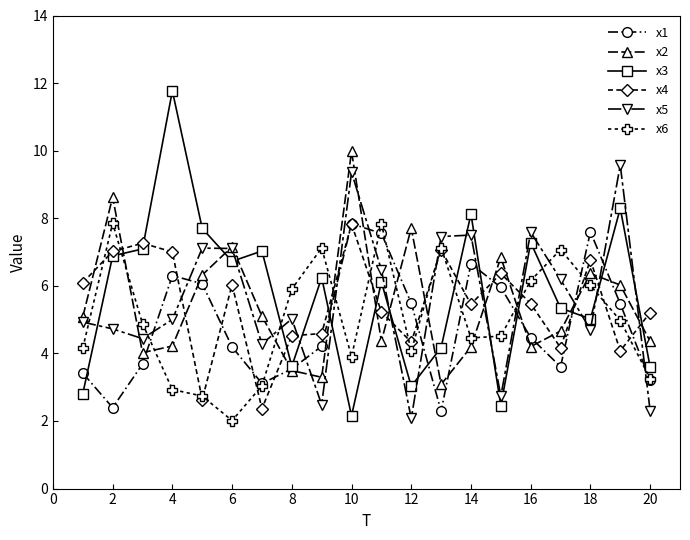

Which series has the widest spread of values?

x3